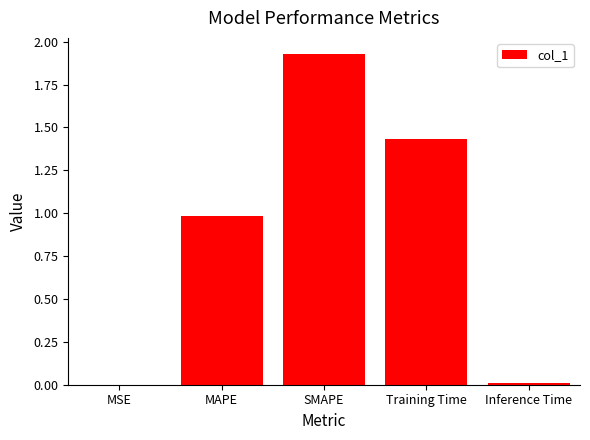

What is the value of the 4th bar from the left?

1.4